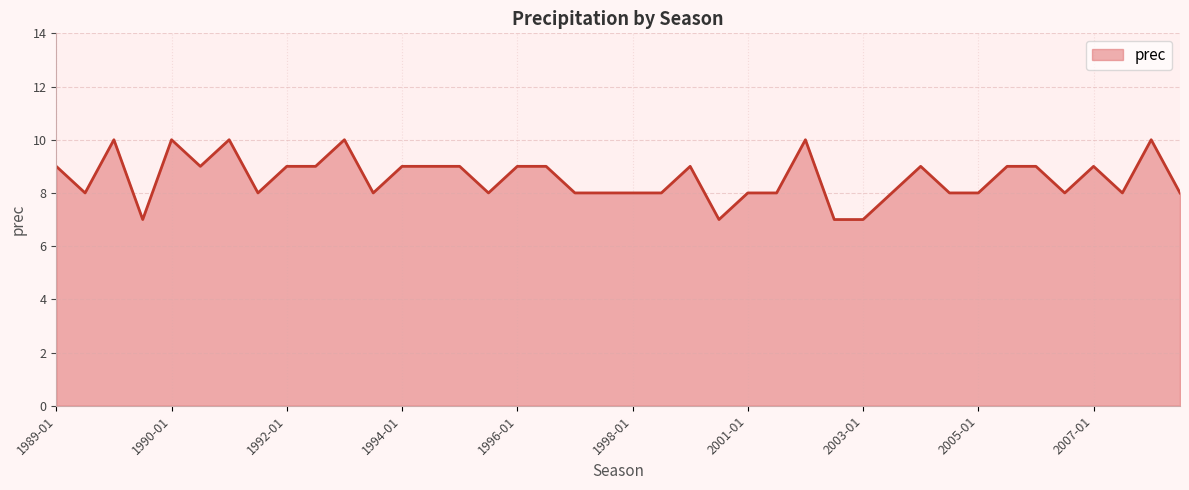

What is the greatest value displayed?

10